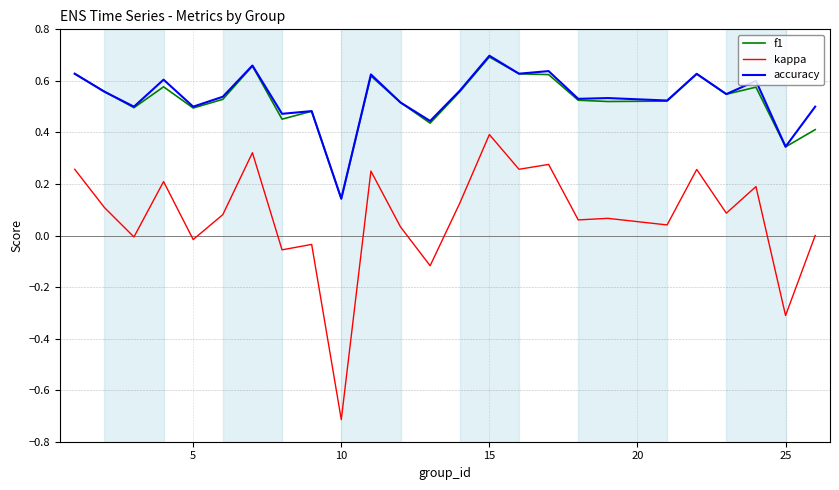

Which series has the widest spread of values?

kappa